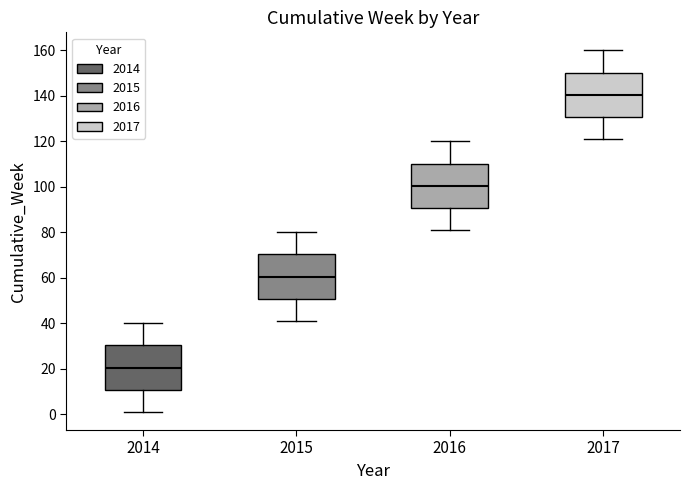

Reading left to right, transcribe this box plot: for each box, give where its median line is, the range the box spans, and where its two whiskers end, as read against the y-axis. The values are not printed on the chart, so give them approximately, as read against the axis.

2014: median 20, box 10 to 30, whiskers 2 to 40
2015: median 60, box 50 to 70, whiskers 42 to 80
2016: median 100, box 90 to 110, whiskers 82 to 120
2017: median 140, box 130 to 150, whiskers 122 to 160